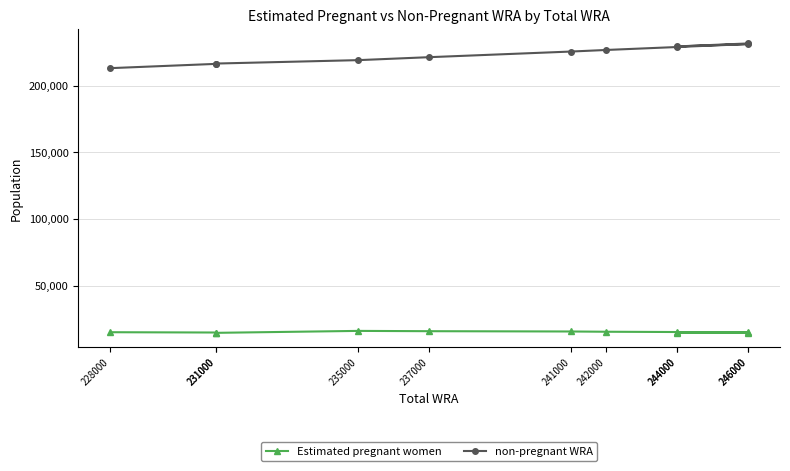

Rank the series at 231000 from highest to lowest value.

non-pregnant WRA, Estimated pregnant women